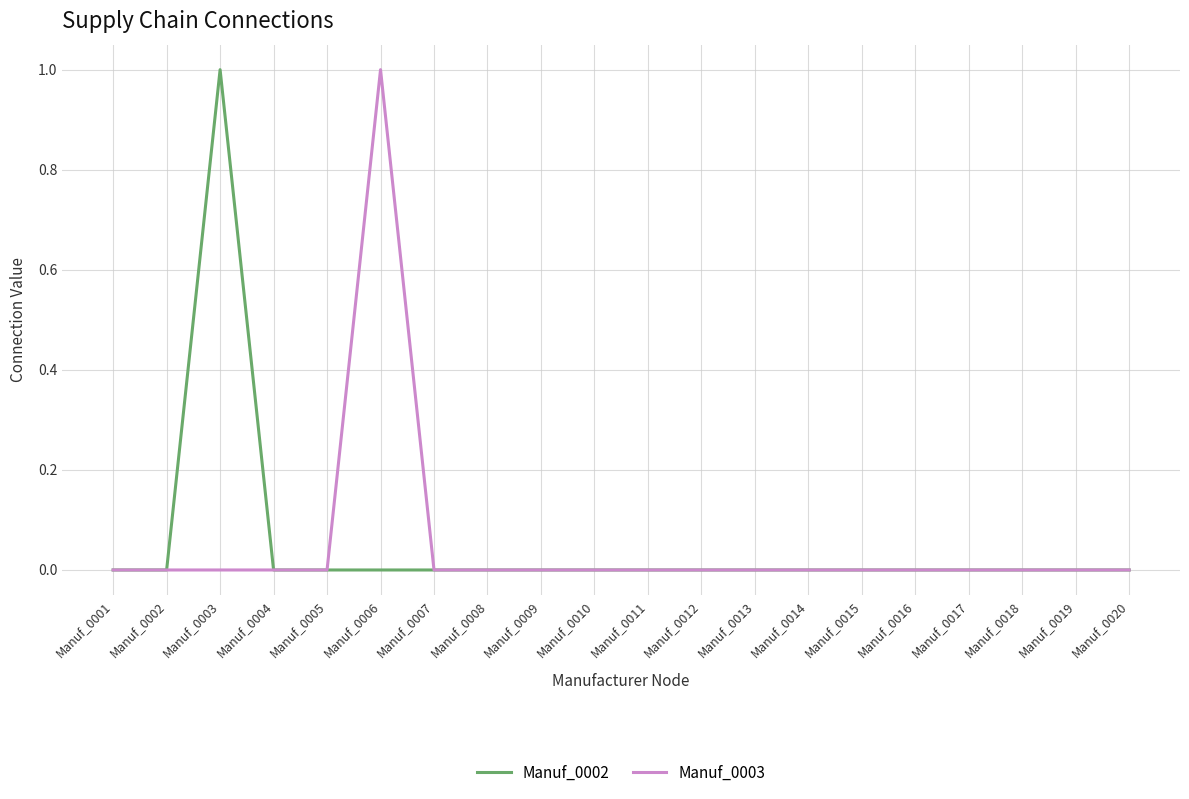

The value of Manuf_0002 at Manuf_0016 is -1. True or false?

False